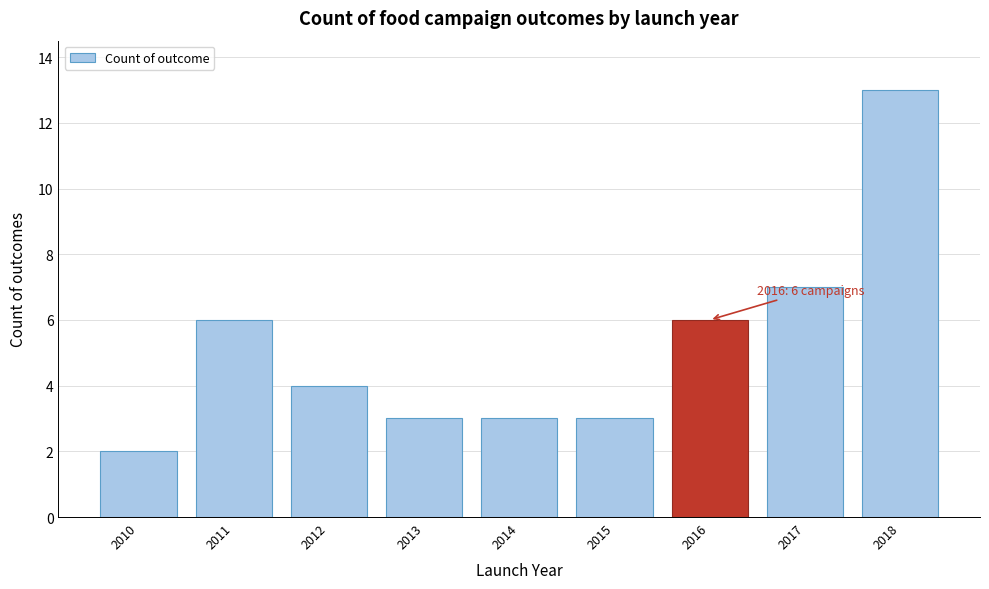

Reading right to left, transcribe all the data shown in this chart.

2018=13	2017=7	2016=6	2015=3	2014=3	2013=3	2012=4	2011=6	2010=2